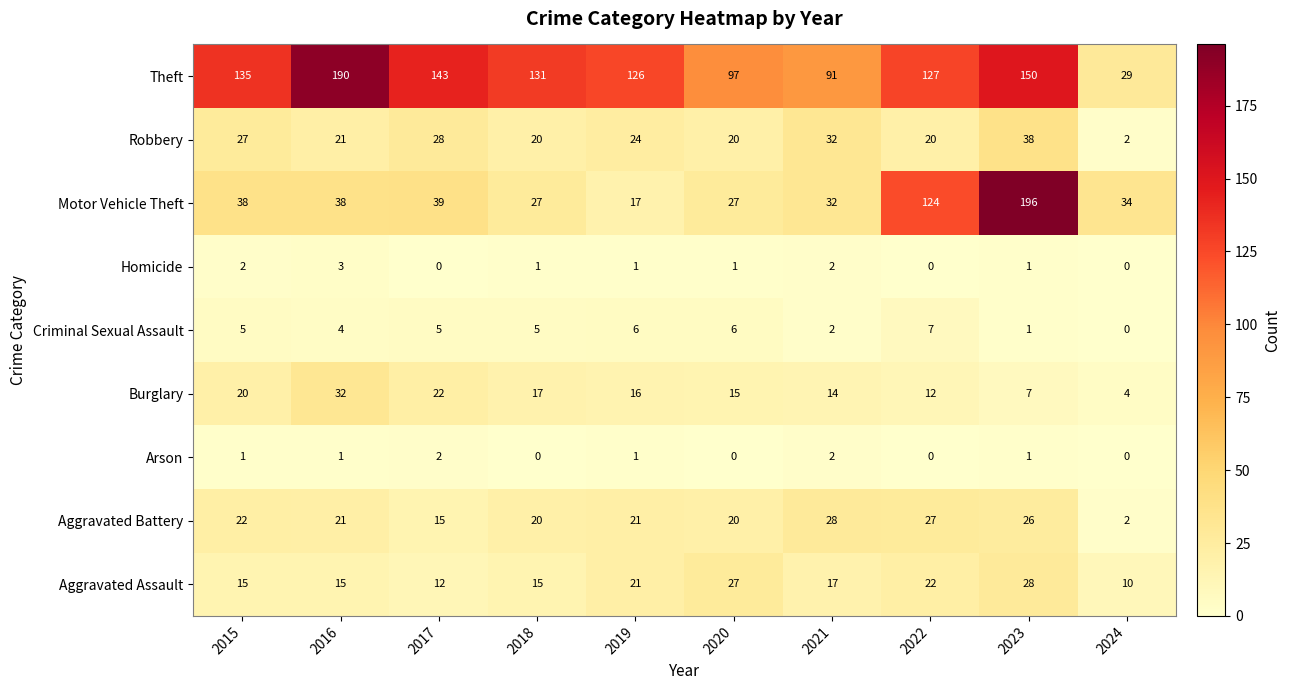

What is the sum of the Motor Vehicle Theft values at 2022 and 2023?

320